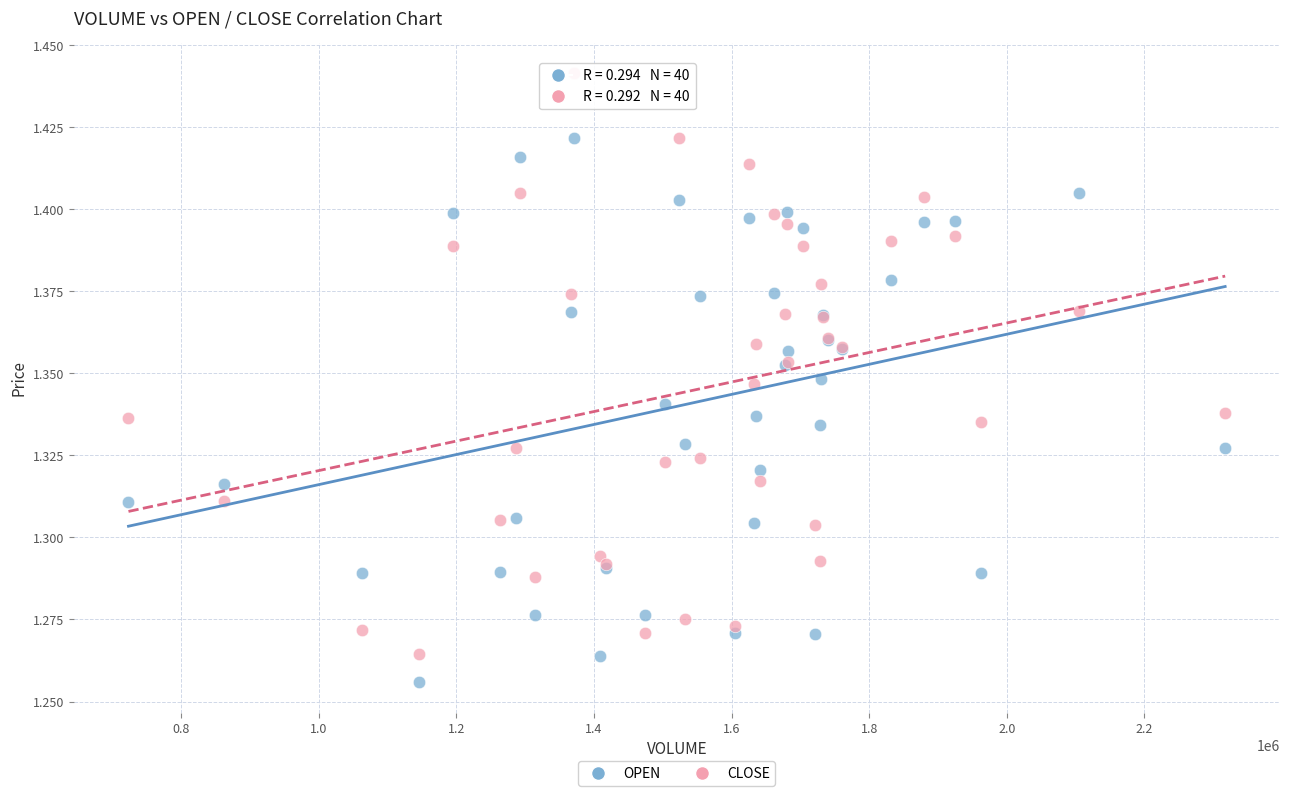

Which series contains the lowest Y value?

OPEN